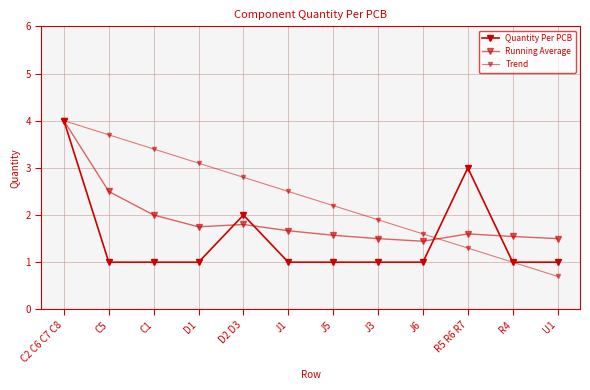

True or false: Quantity Per PCB and Trend cross at least once.

True